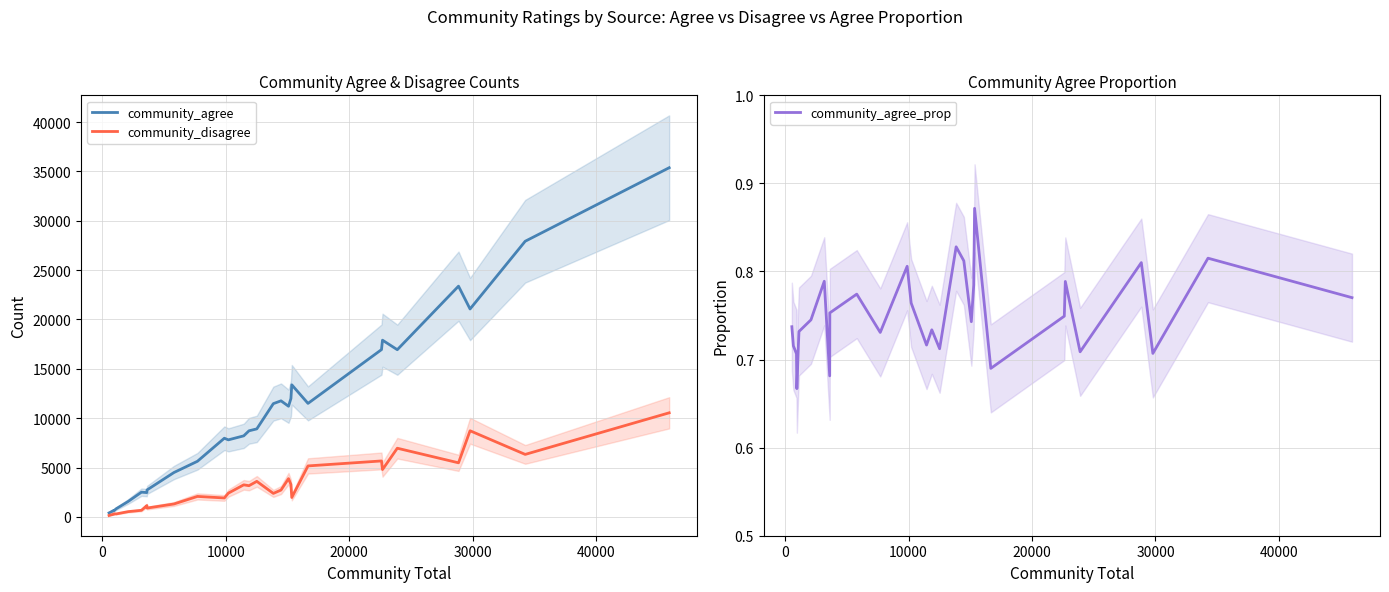

What is the average value of the community_disagree series?

3015